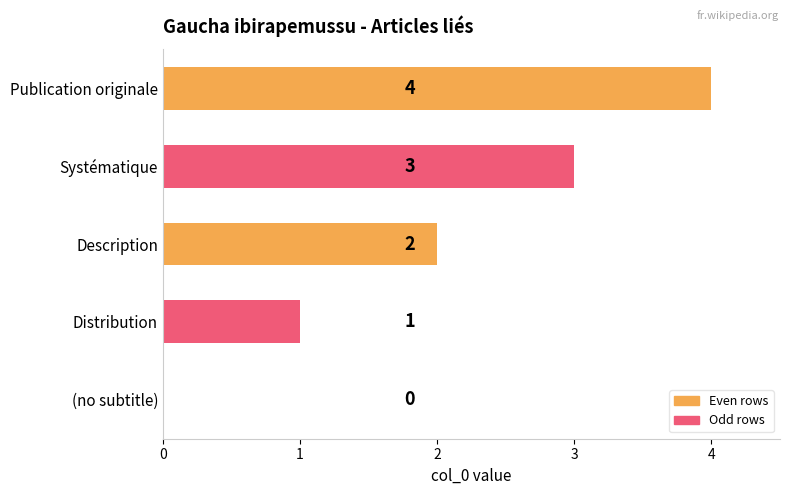

What is the average value?

2